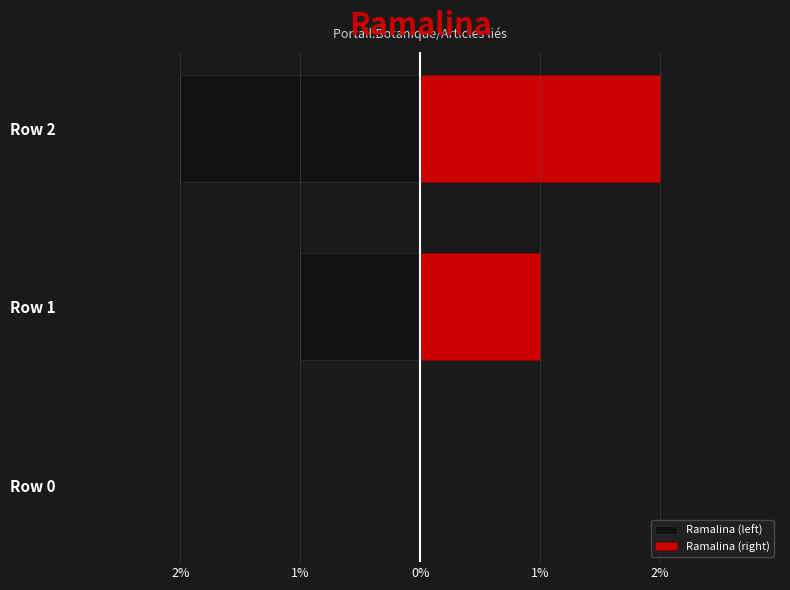

What are all the series names shown in the legend?

Ramalina (left), Ramalina (right)